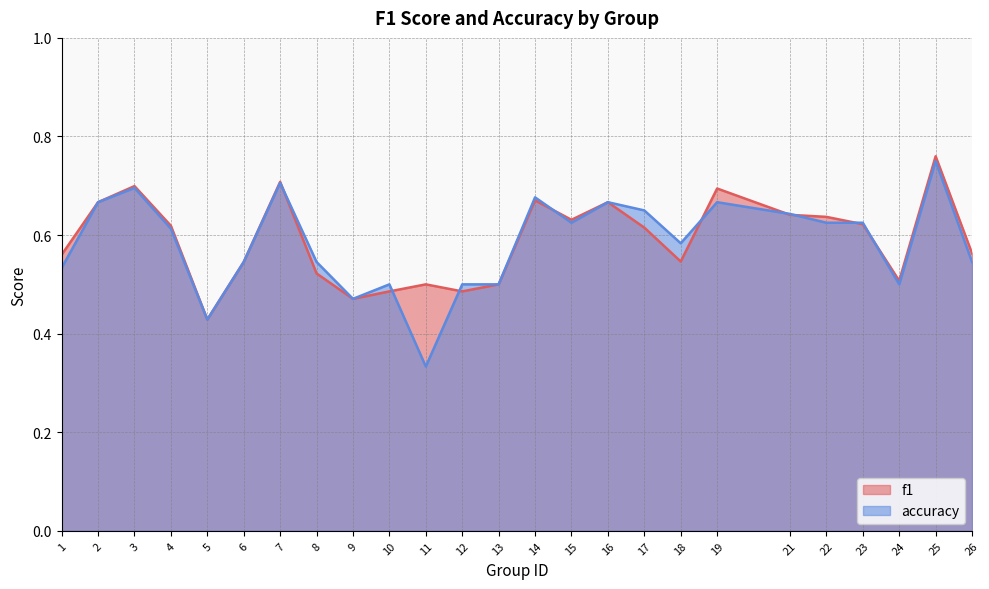

Count the number of categories in the chart.

25